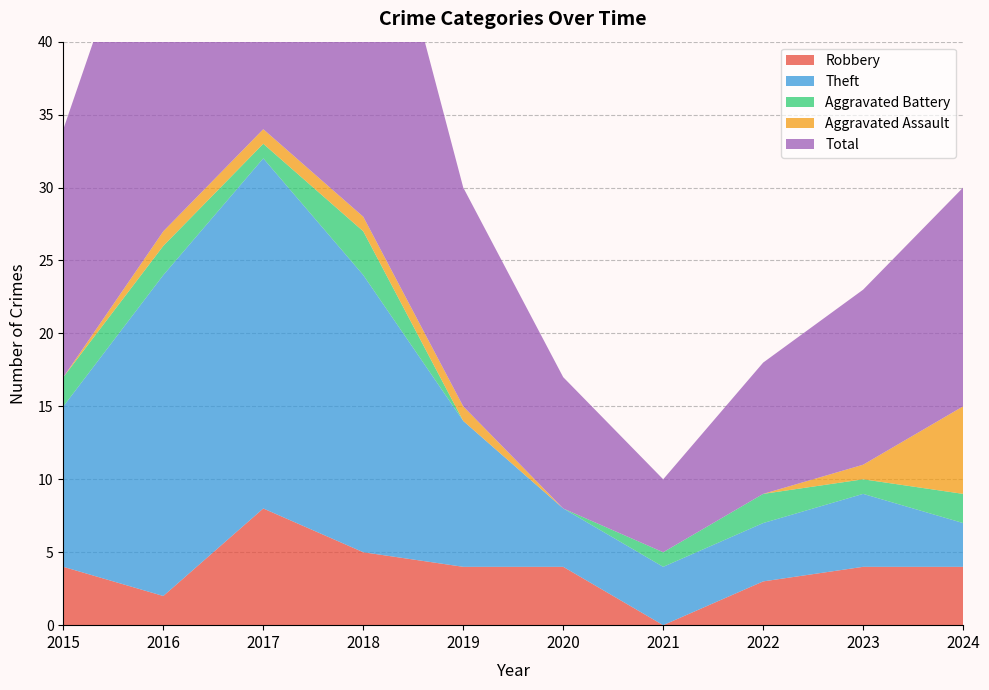

Reading left to right, what are all the values shown in this chart?

Robbery: 4	2	8	5	4	4	0	3	4	4
Theft: 11	22	24	19	10	4	4	4	5	3
Aggravated Battery: 2	2	1	3	0	0	1	2	1	2
Aggravated Assault: 0	1	1	1	1	0	0	0	1	6
Total: 17	27	35	28	15	9	5	9	12	15